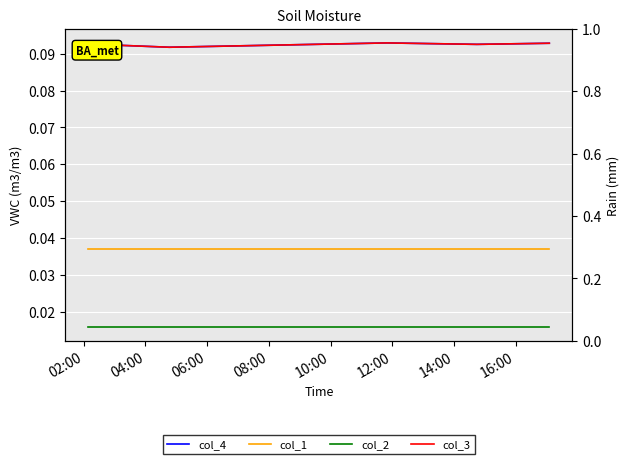

True or false: col_1 and col_4 cross at least once.

False